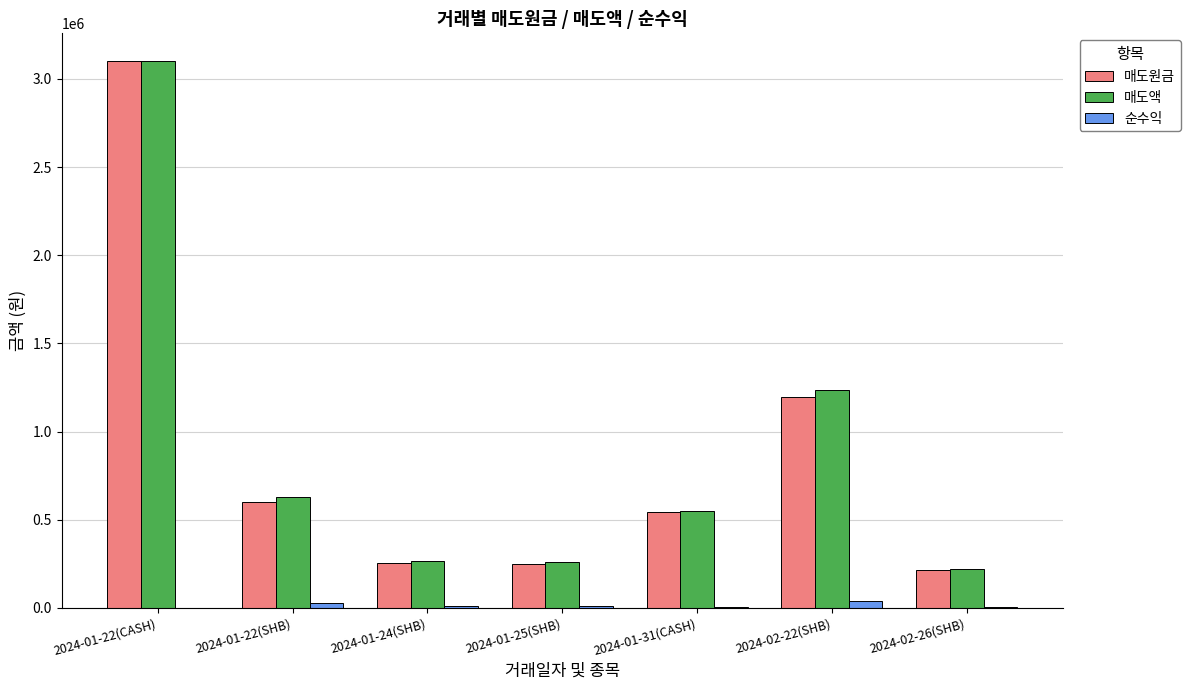

Count the number of data series in this chart.

3